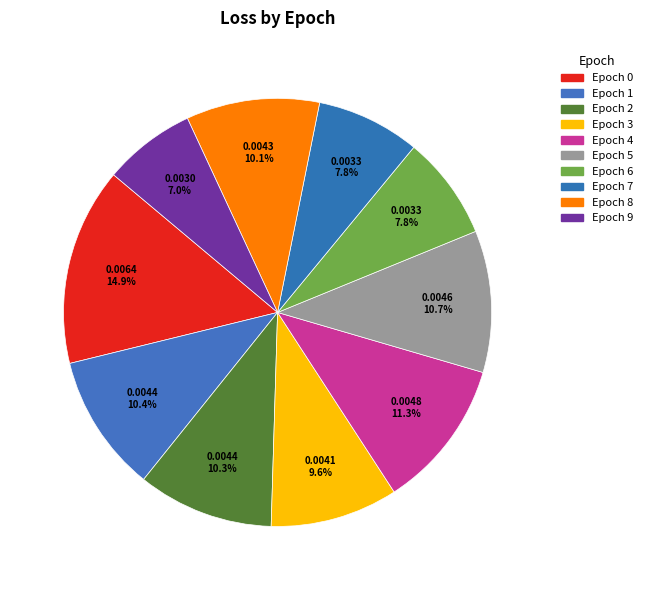

Rank the categories by value from lowest to highest.

9, 7, 6, 3, 8, 2, 1, 5, 4, 0